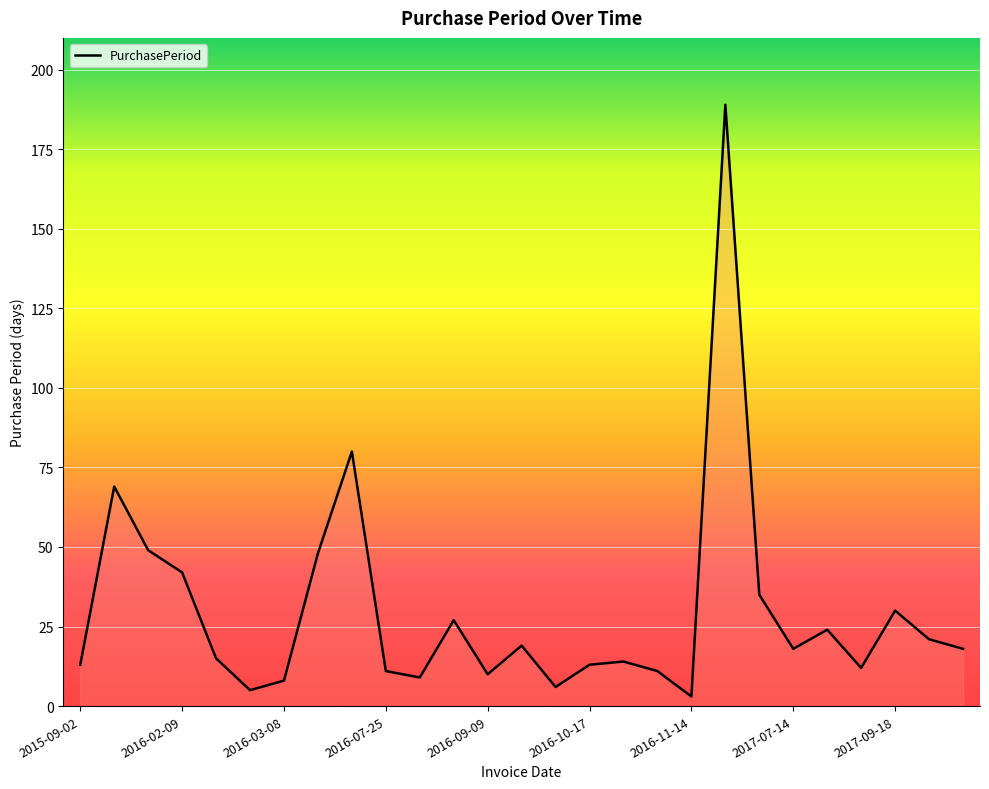

What is the difference between the maximum and minimum values?

186